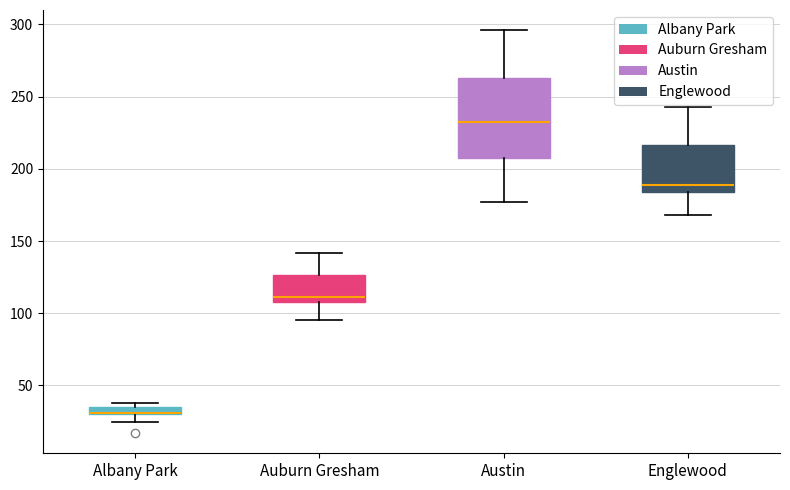

Which box is the tallest, from its lower edge to its upper edge?

Austin